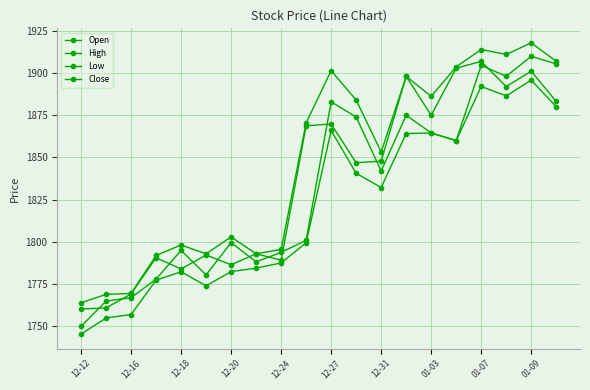

What is the minimum value for Open?

1750.0